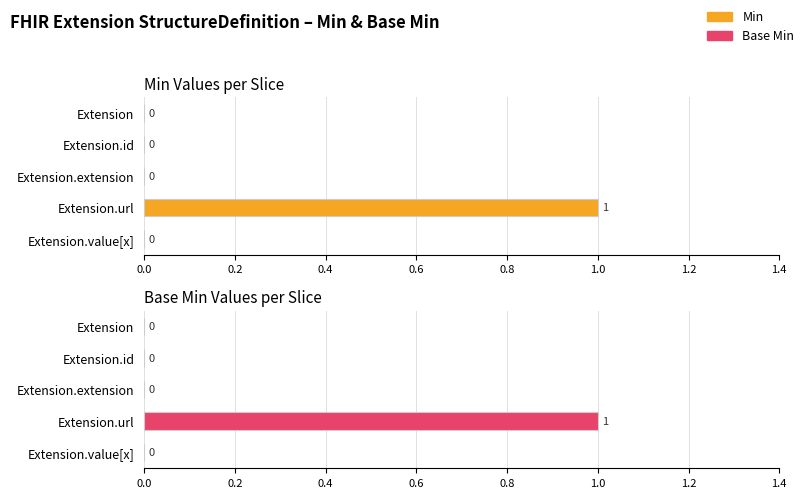

How many groups of bars are there?

5